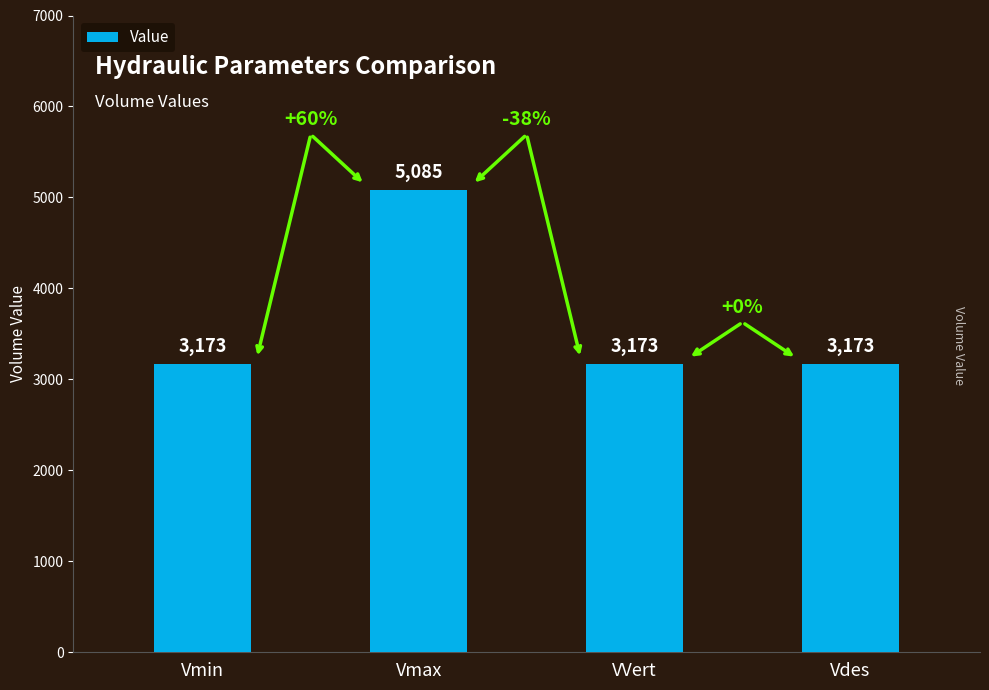

Which category has the highest value across all series?

Vmax